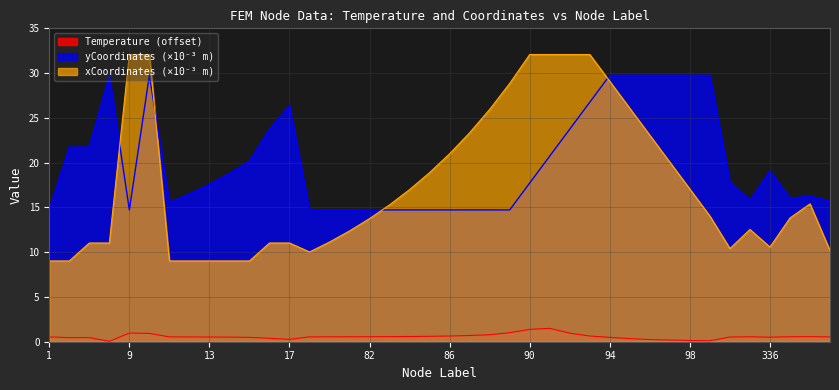

At which category does yCoordinates_scaled reach its first local peak?

4